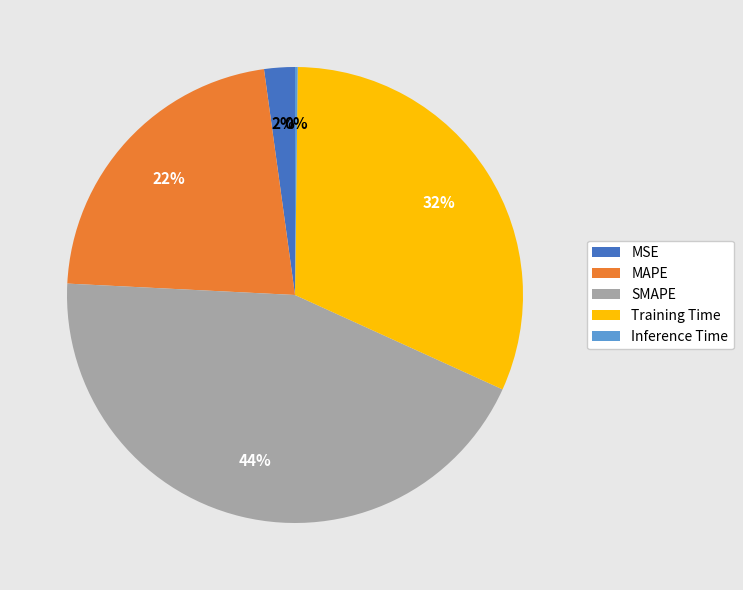

Is there a majority slice in this chart?

No